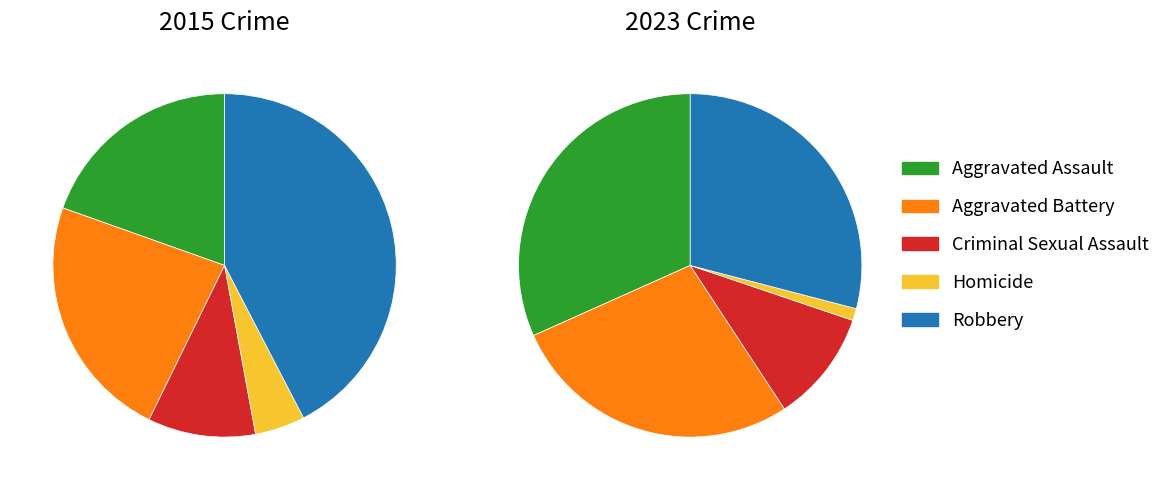

Does any single category account for the majority?

No